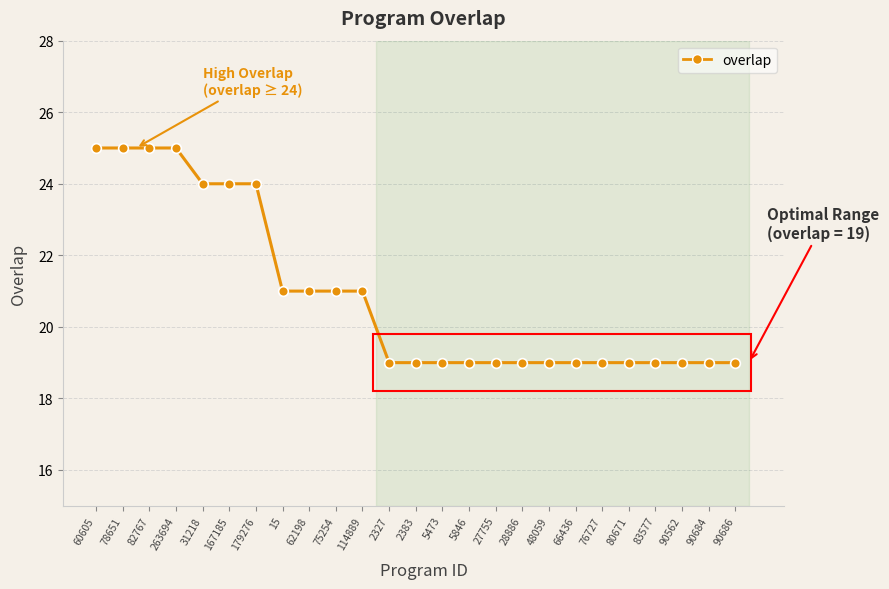

Reading right to left, transcribe all the data shown in this chart.

19	19	19	19	19	19	19	19	19	19	19	19	19	19	21	21	21	21	24	24	24	25	25	25	25